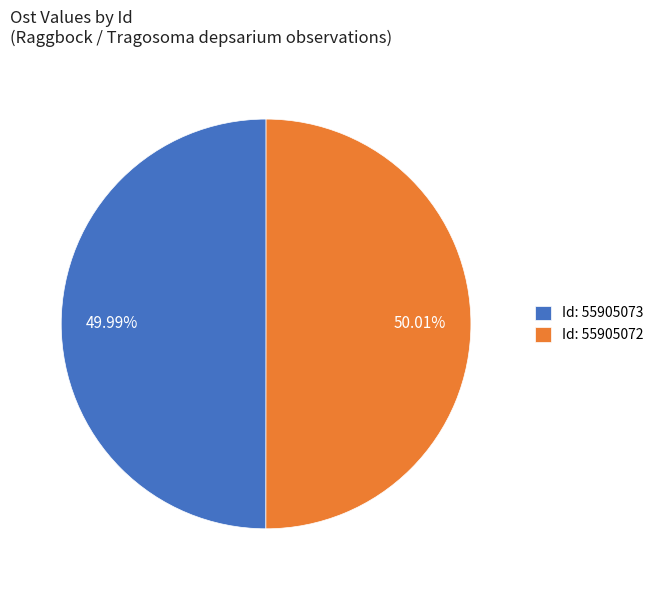

Approximately how many times larger is the value at Id: 55905072 compared to Id: 55905073?

1.0